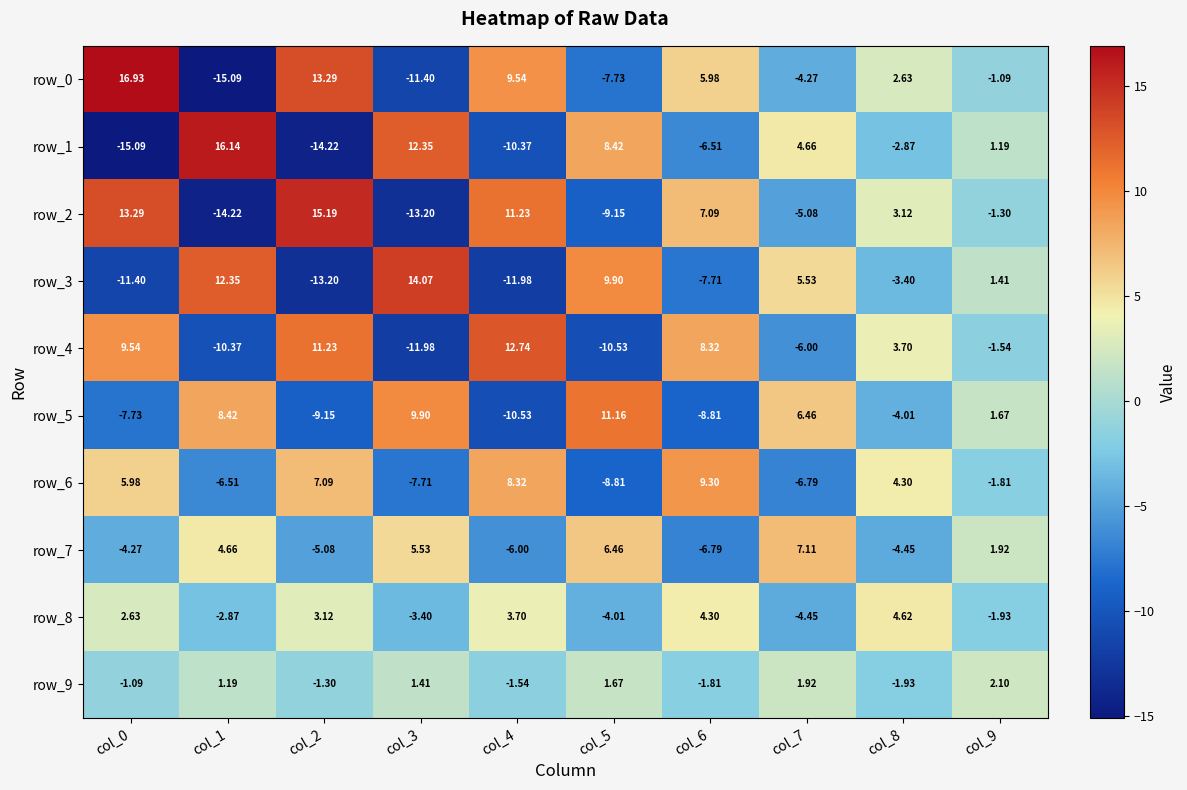

The value of row_7 at col_4 is -6.0. True or false?

True